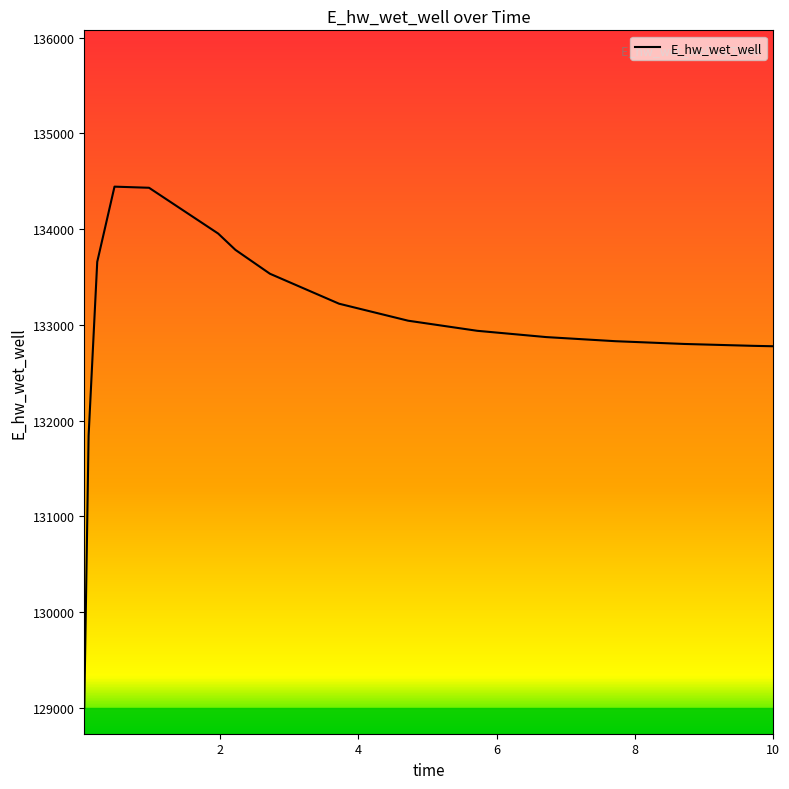

What is the smallest value displayed?

129001.5